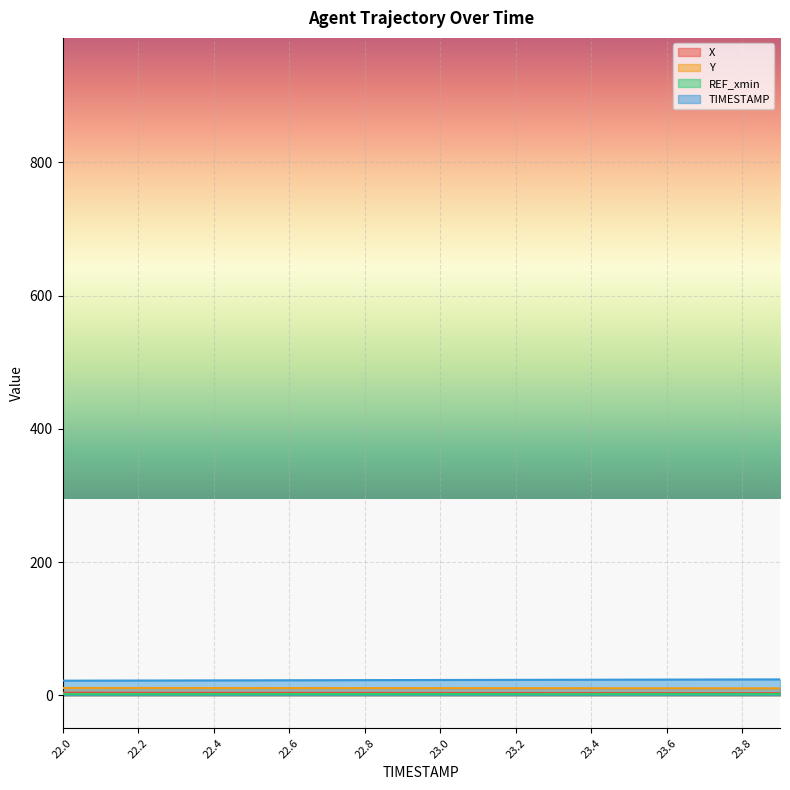

At which category is the sum across all series the highest?

23.9